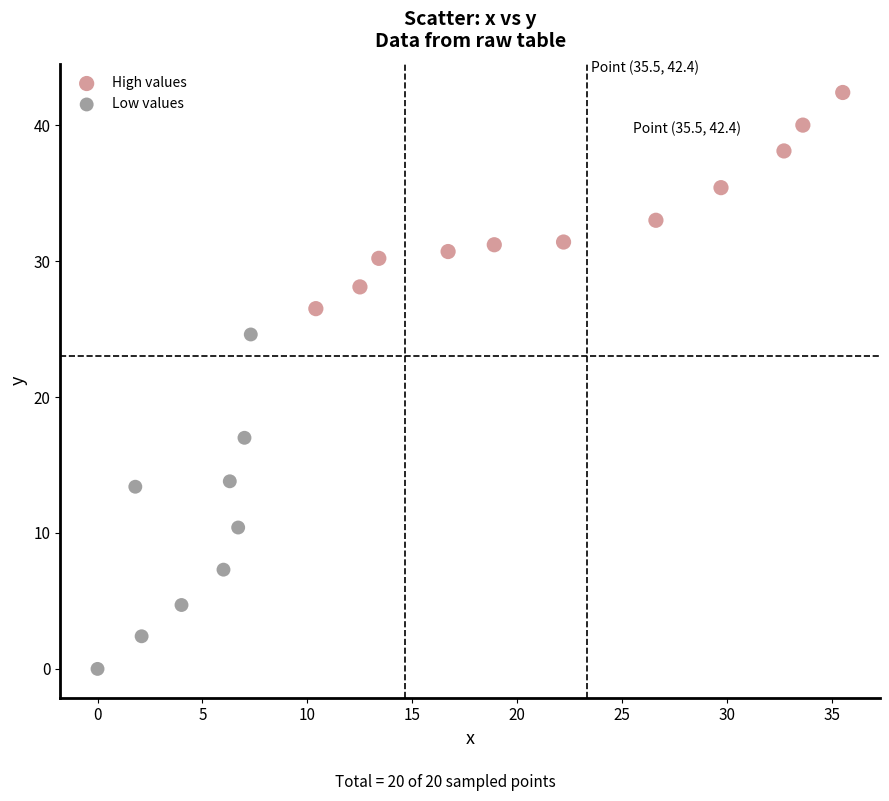

Which series contains the lowest Y value?

Low values